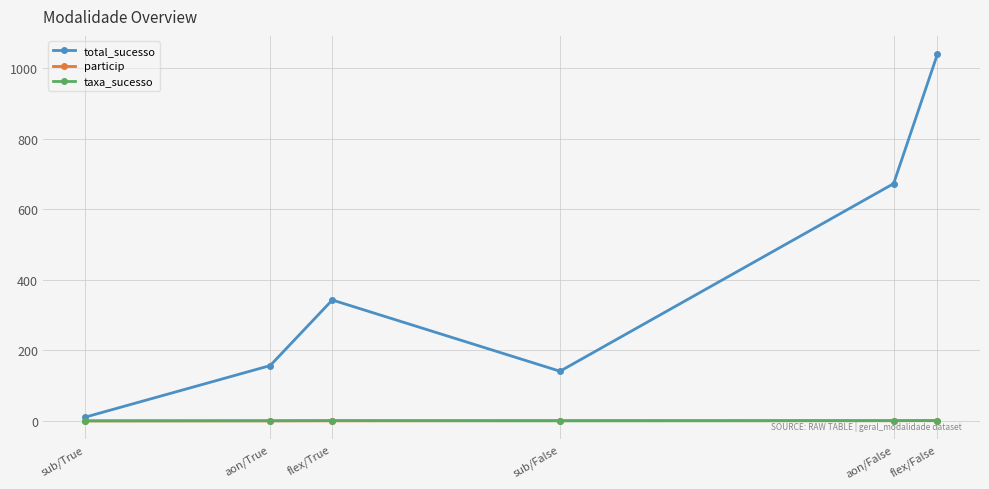

Which series has the largest total across all categories?

total_sucesso